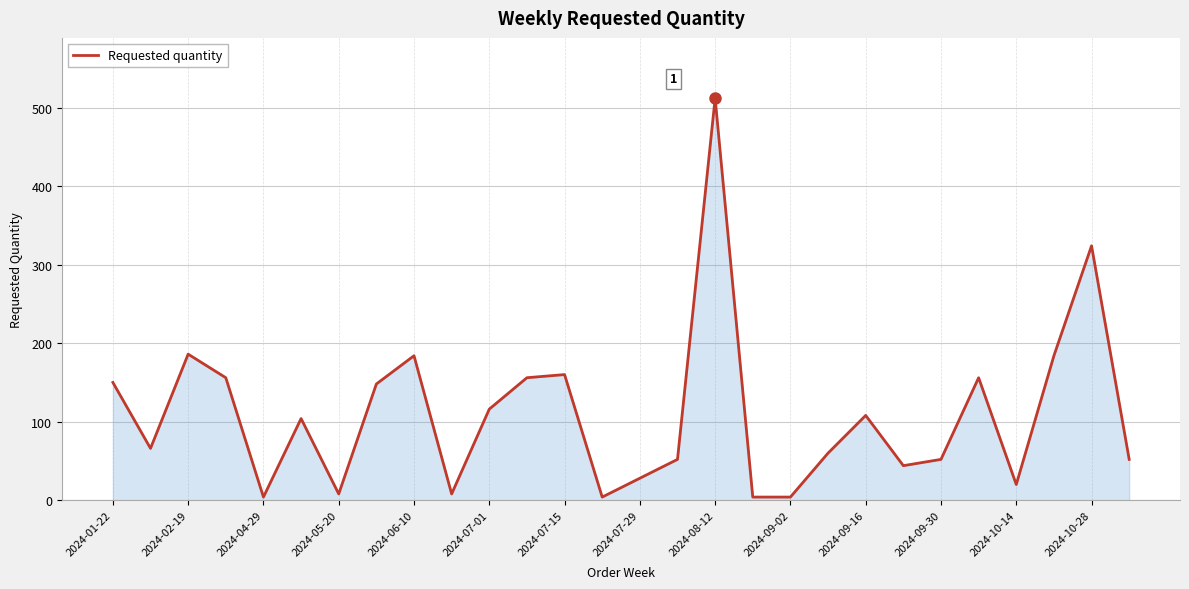

What is the greatest value displayed?

512